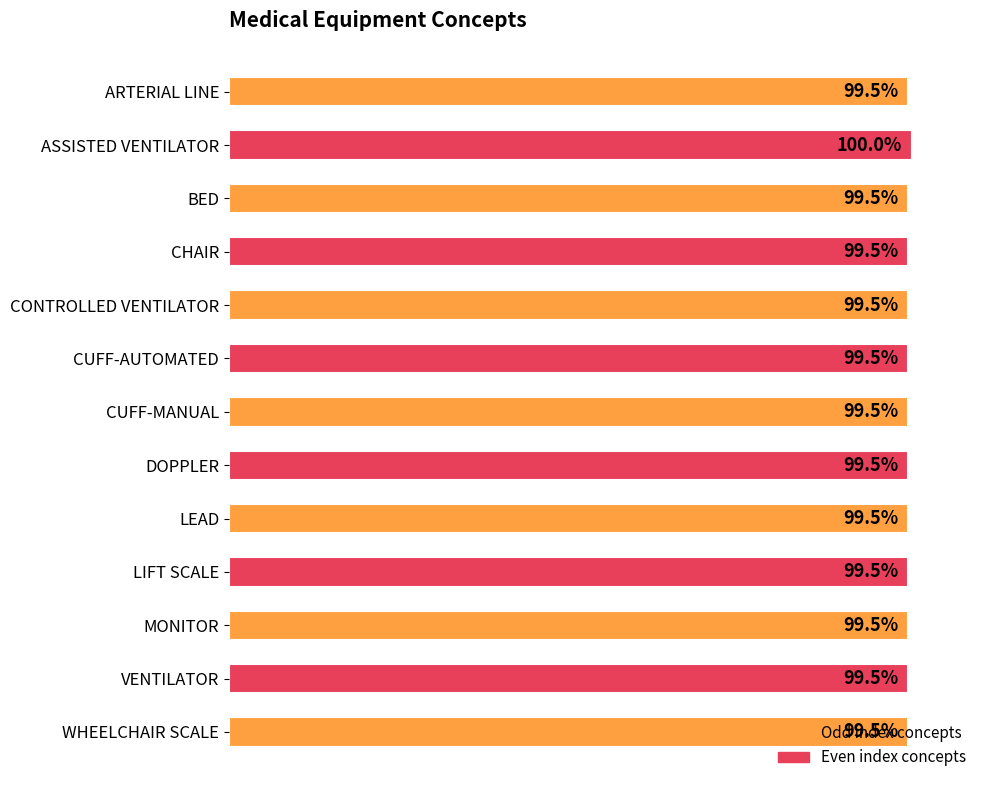

At which category does the chart reach its peak across all series?

ASSISTED VENTILATOR